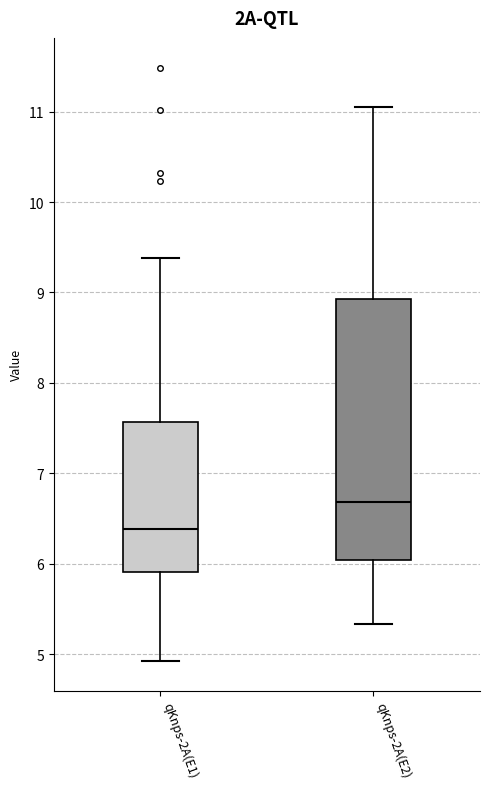

Reading left to right, read every box against the y-axis: the position of its median line, the range the box covers, and the ends of its whiskers. The values are not printed on the chart, so give them approximately, as read against the axis.

qKnps-2A(E1): median 6.4, box 5.9 to 7.6, whiskers 4.9 to 9.4
qKnps-2A(E2): median 6.7, box 6.0 to 8.9, whiskers 5.3 to 11.1